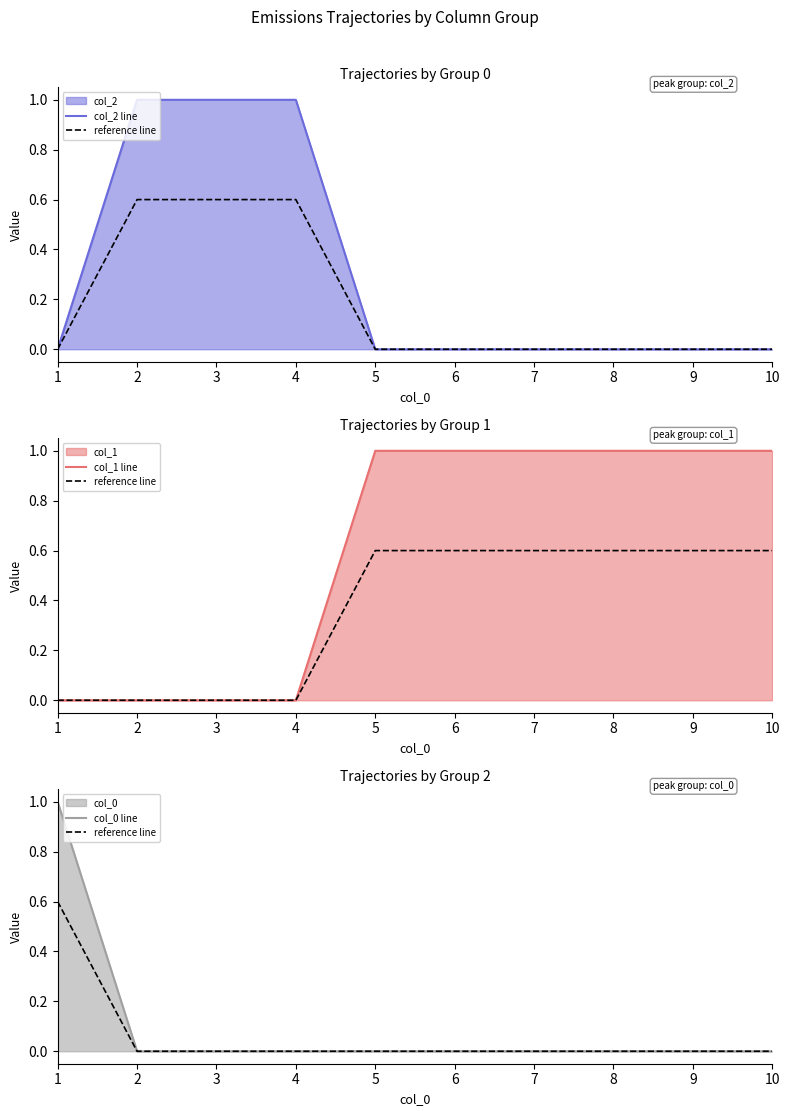

What is the difference between the maximum and minimum values in the reference line series?

0.6